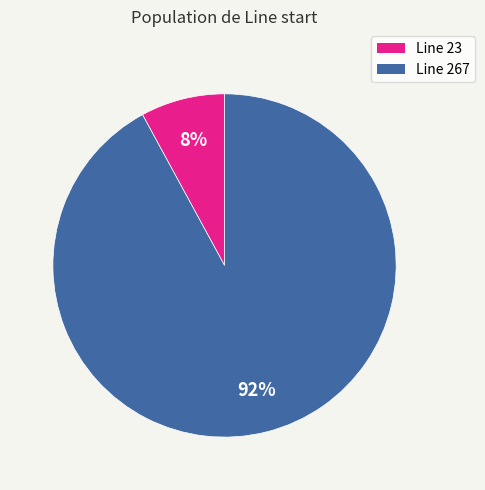

What is the majority slice?

Line 267